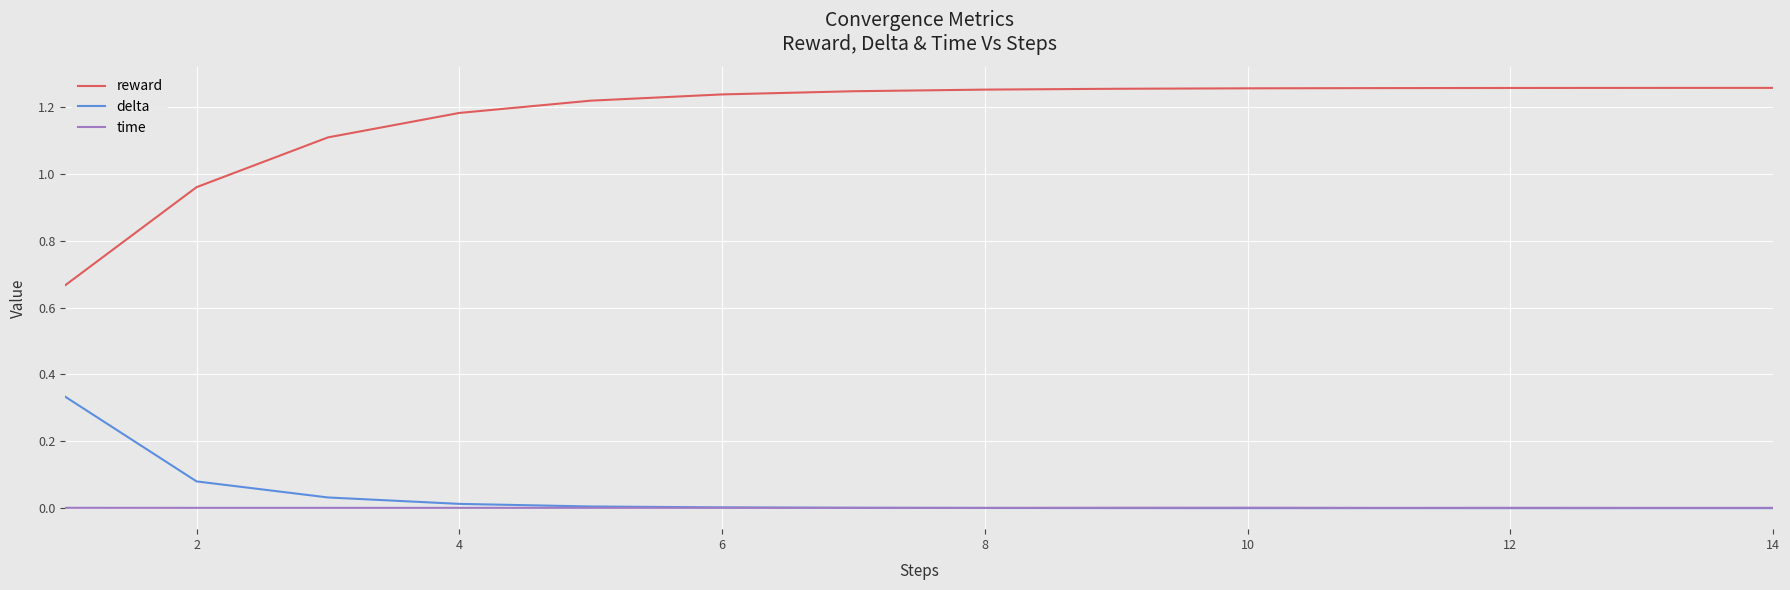

True or false: reward and time cross at least once.

False